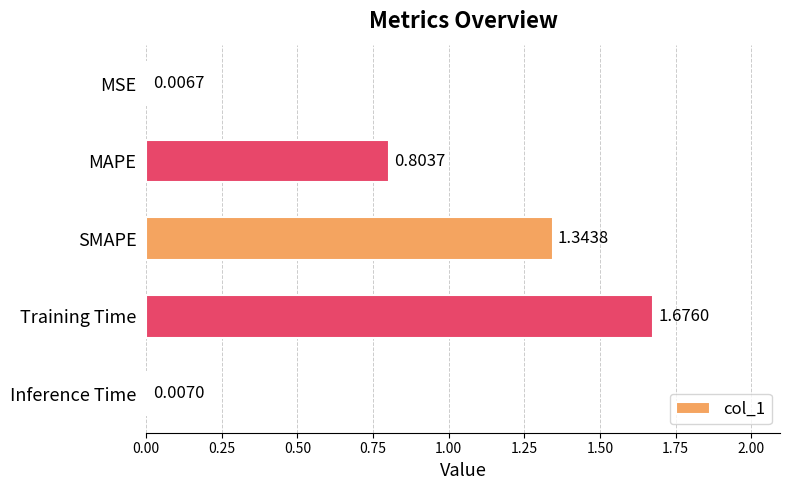

At which category does the chart reach its peak across all series?

Training Time